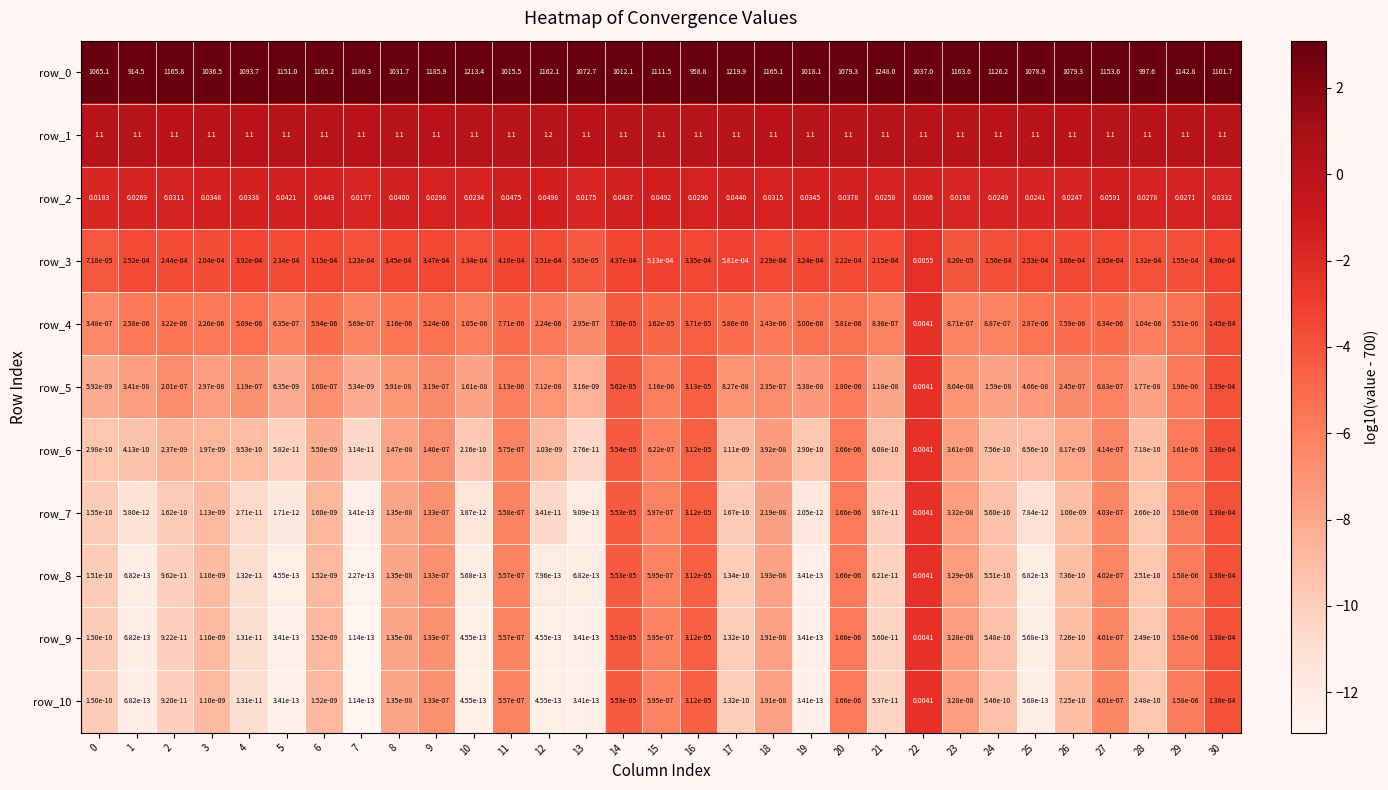

Is the value of row_9 at 14 greater than the value of row_10 at 19?

Yes